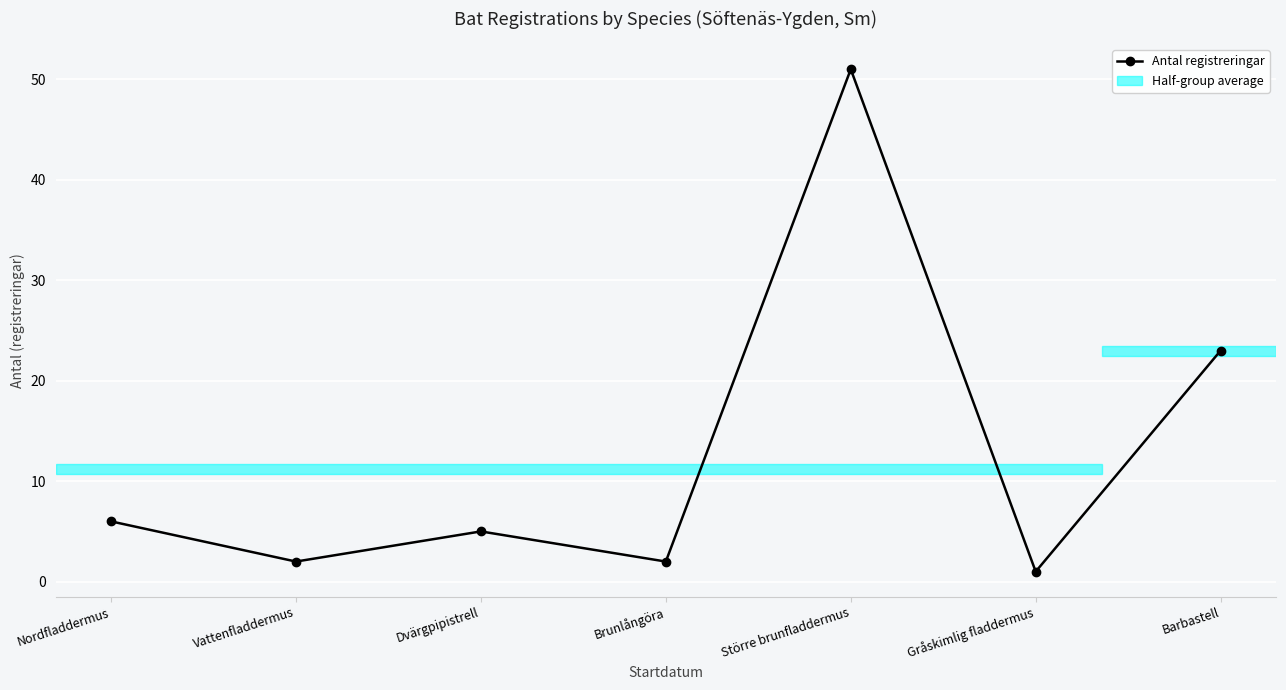

How many distinct data groups are displayed?

1